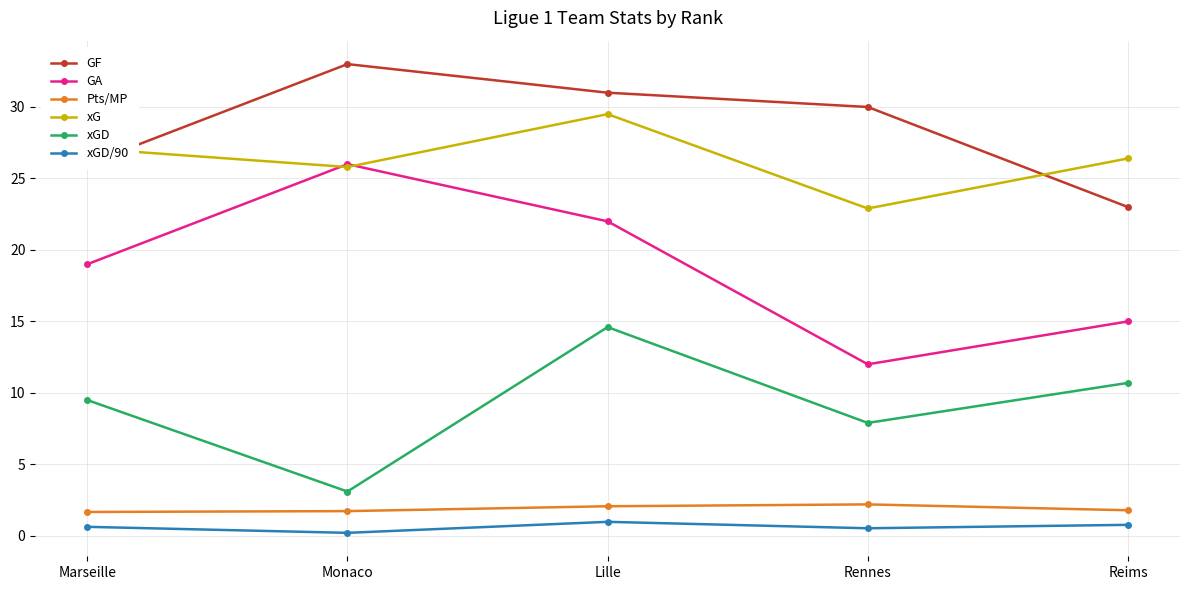

Is the value of GA at Marseille greater than the value of GF at Monaco?

No